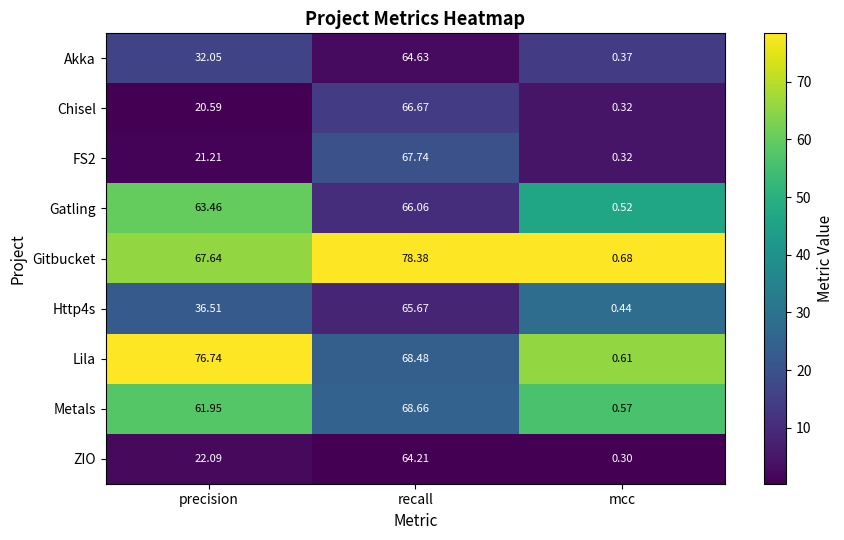

List the series in order of their peak value, lowest first.

ZIO, Akka, Http4s, Gatling, Chisel, FS2, Metals, Lila, Gitbucket